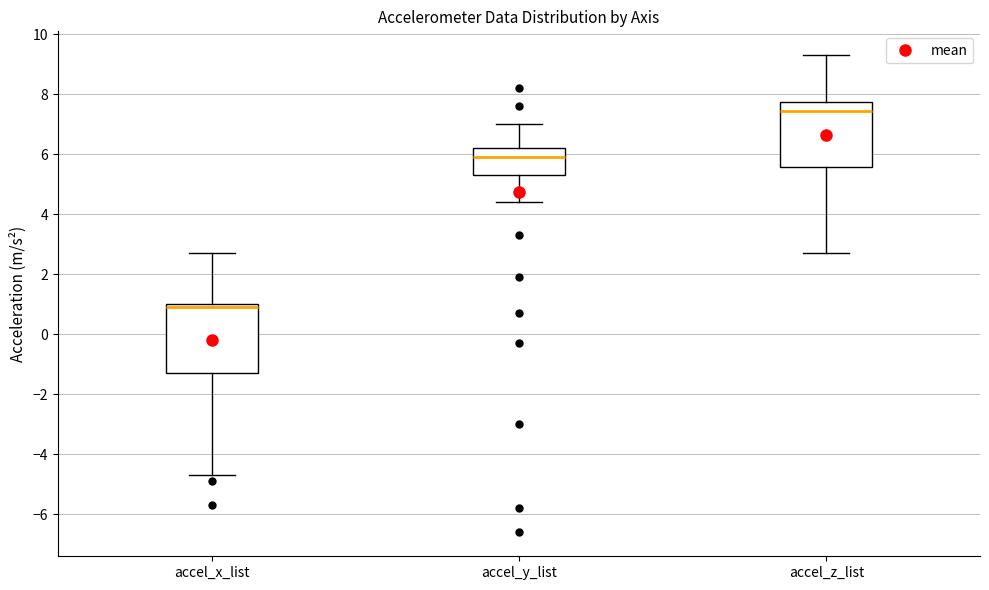

Reading left to right, transcribe this box plot: for each box, give where its median line is, the range the box spans, and where its two whiskers end, as read against the y-axis. The values are not printed on the chart, so give them approximately, as read against the axis.

accel_x_list: median 1.0 (just below the box's upper edge), box -1.2 to 1.0, whiskers -4.6 to 2.8
accel_y_list: median 6.0, box 5.4 to 6.2, whiskers 4.4 to 7.0
accel_z_list: median 7.4, box 5.6 to 7.8, whiskers 2.8 to 9.4